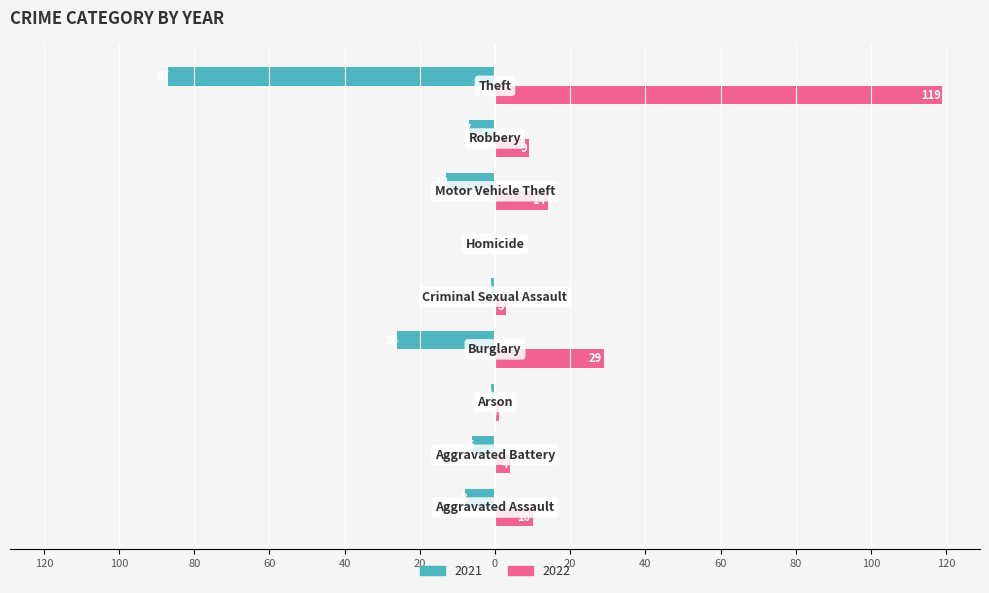

What is the difference between the maximum and second lowest values in the 2021 series?

26